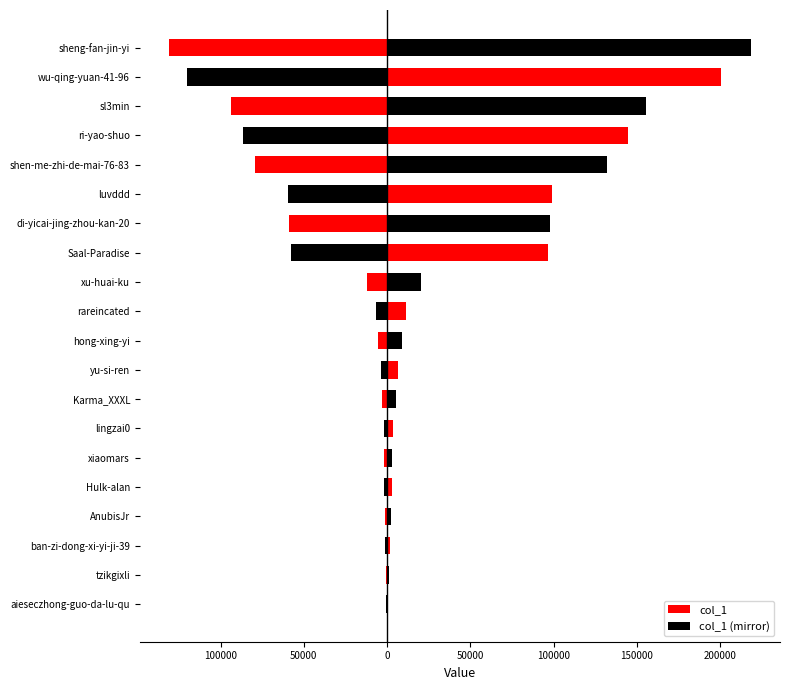

Between ban-zi-dong-xi-yi-ji-39 and hong-xing-yi, which series saw the biggest shift?

col_1